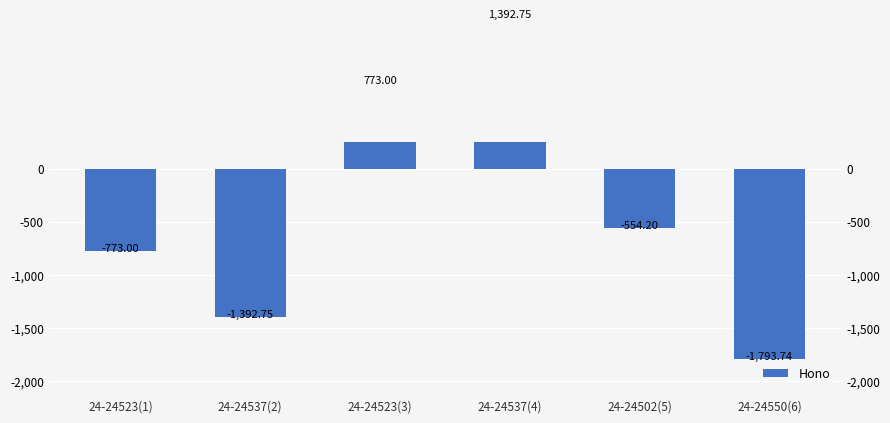

Which has a higher value, 24-24537(4) or 24-24502(5)?

24-24537(4)